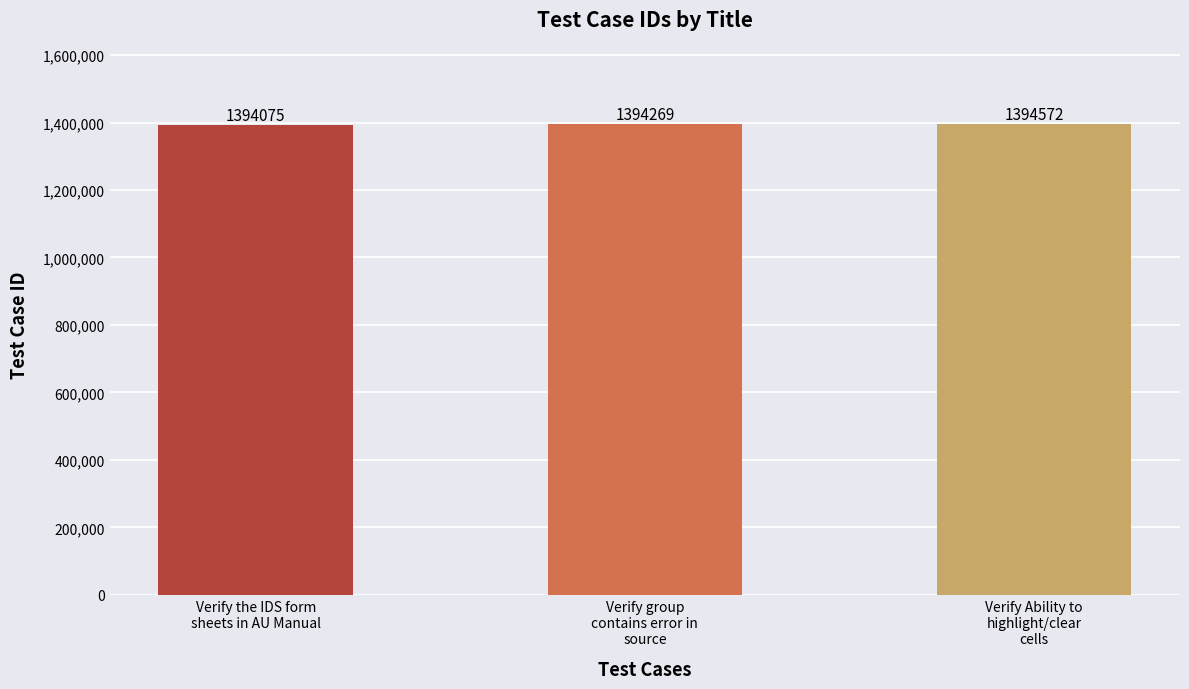

What is the sum of all values?

4182916